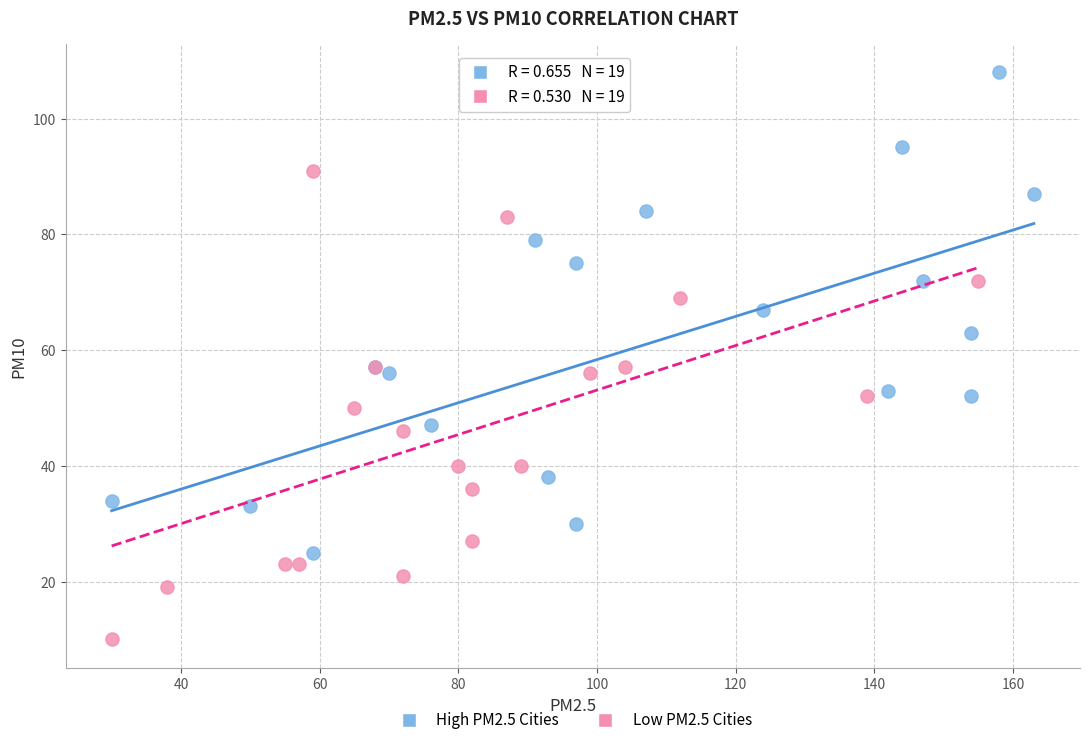

Which series reaches the maximum Y coordinate?

High PM2.5 Cities